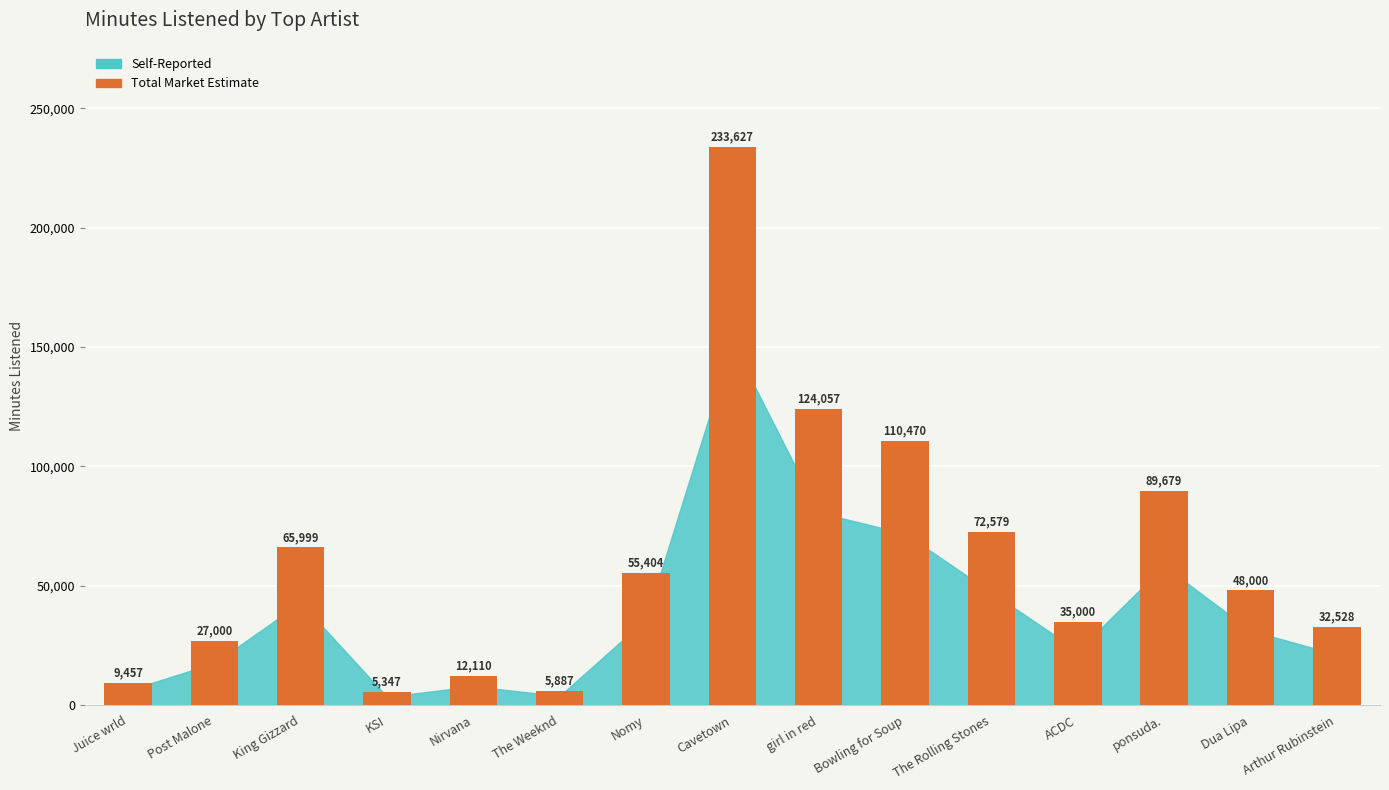

True or false: the data shows 110470 at Bowling for Soup.

True